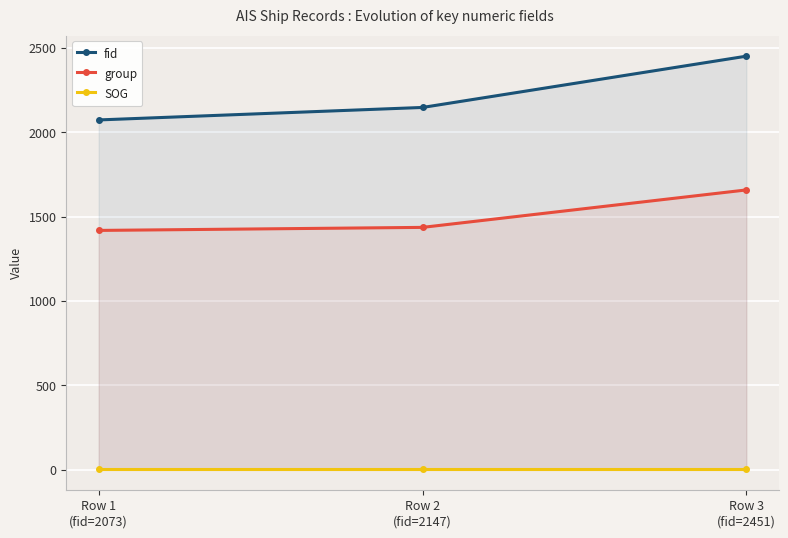

What are all the series names shown in the legend?

fid, group, SOG